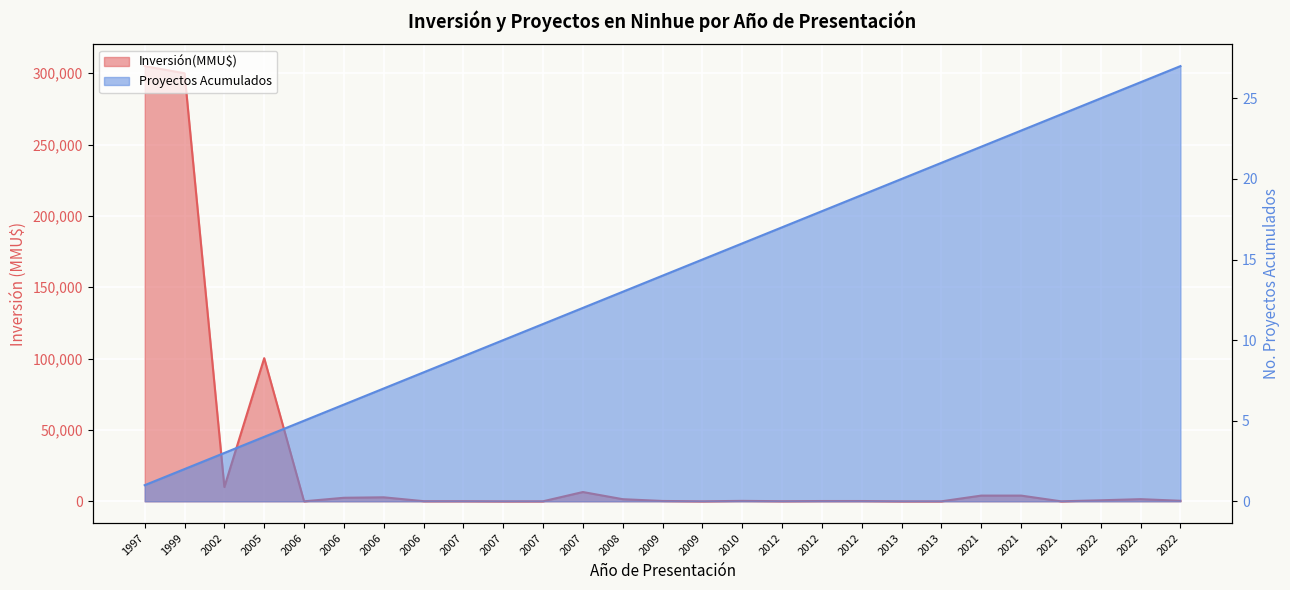

What is the difference between the maximum and minimum values in the Inversión(MMU$) series?

305000